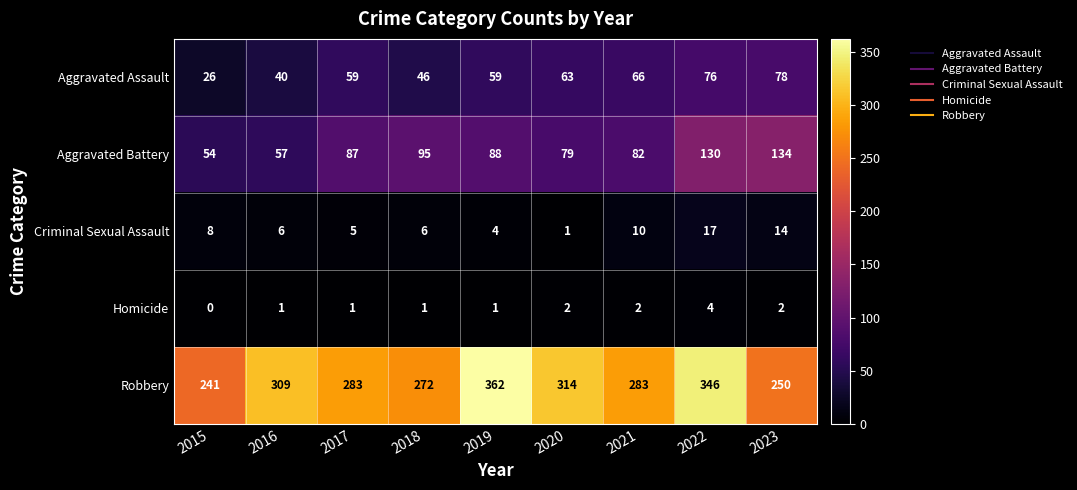

What is the sum of the Robbery values at 2015 and 2022?

587